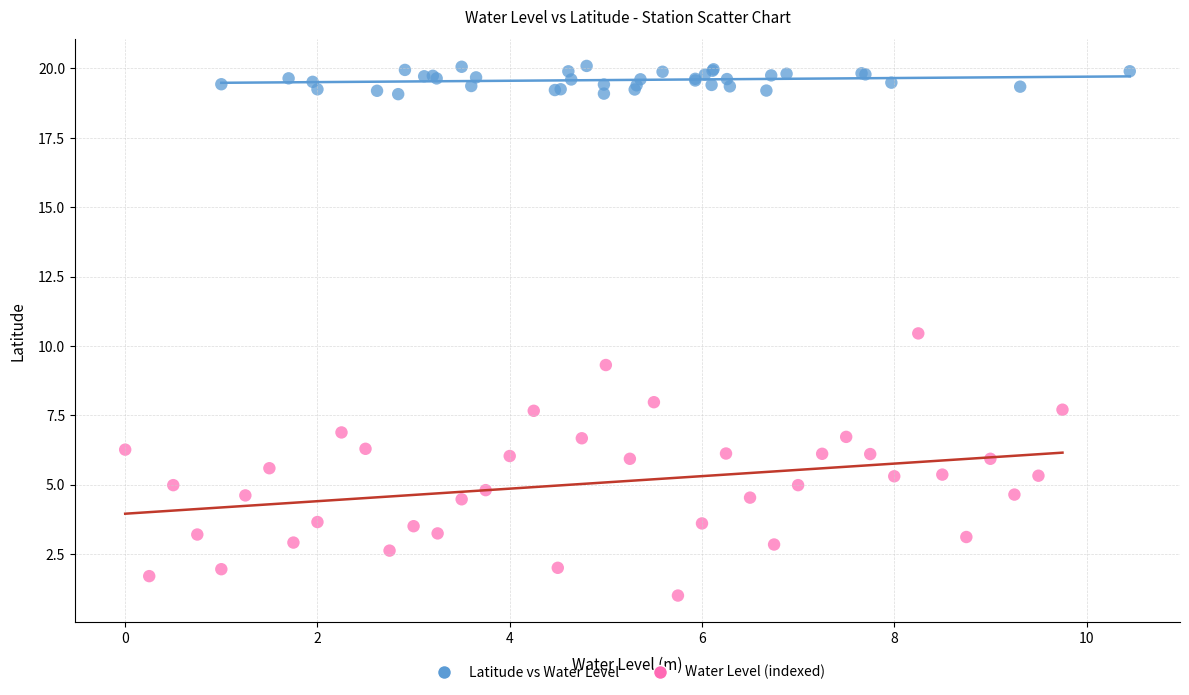

Which series contains the lowest Y value?

Water Level (indexed)